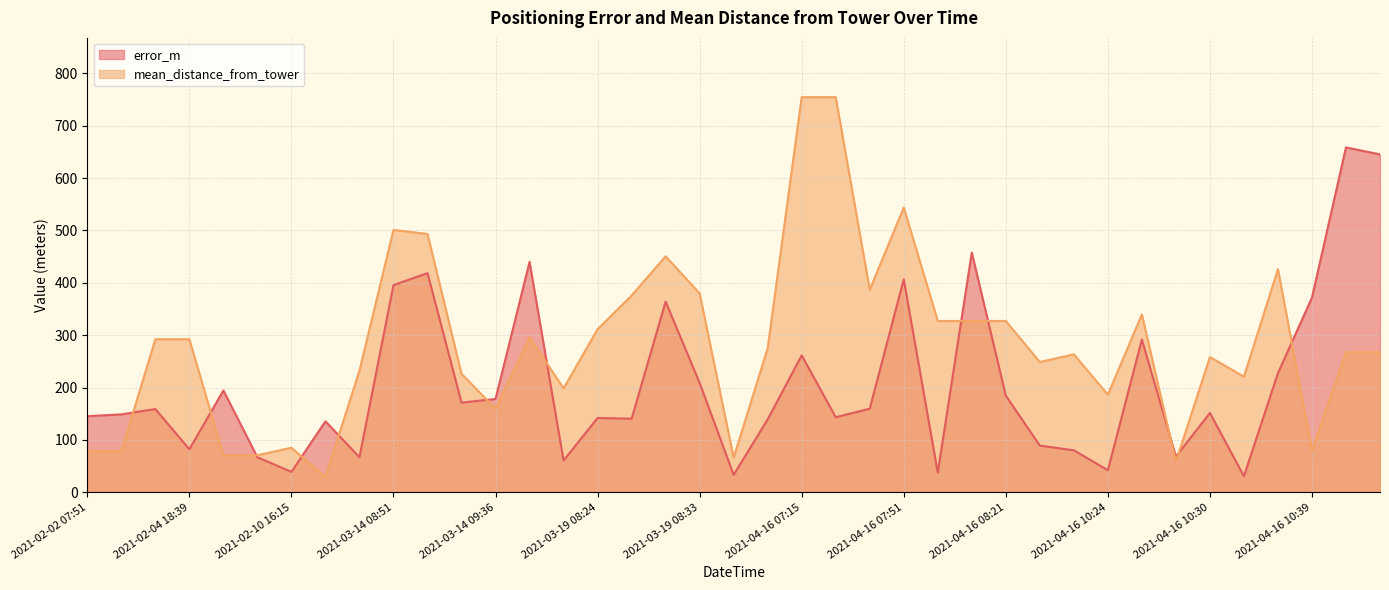

What is the value of the mean_distance_from_tower point at the 34th from the left?

258.3